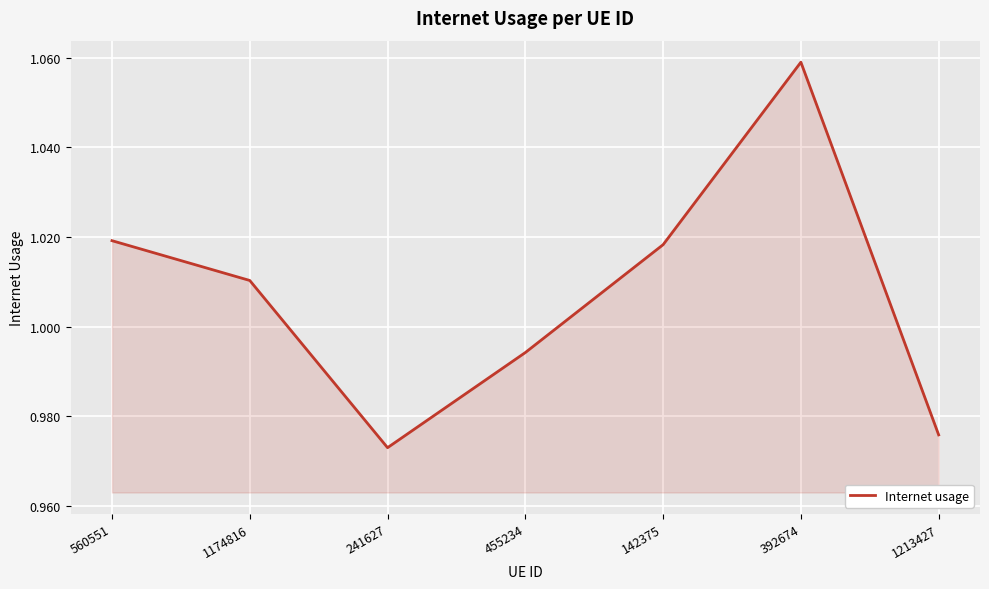

At which category does the chart reach its peak across all series?

392674